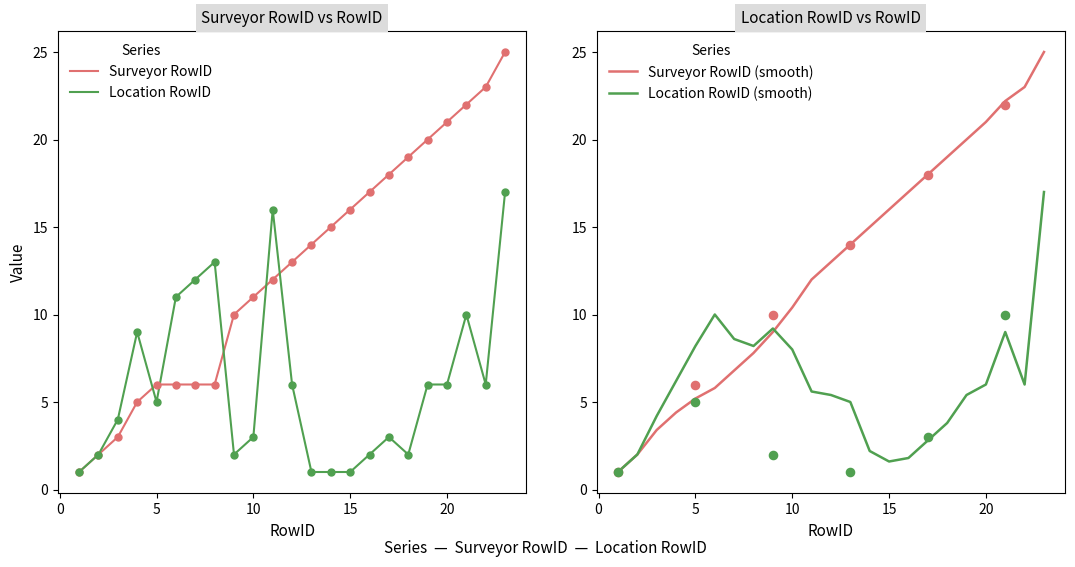

What is the highest value of the Location RowID series?

17